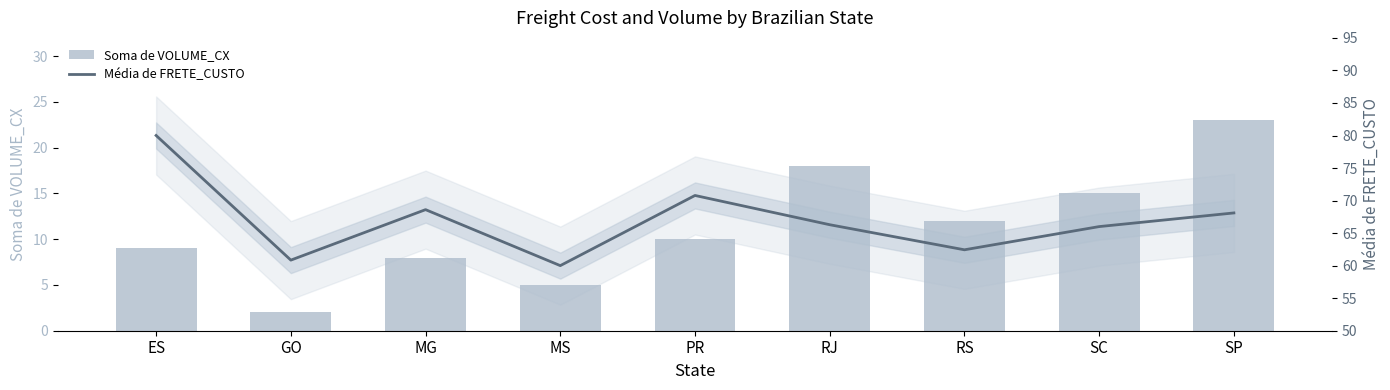

What is the average value of the Soma de VOLUME_CX series?

11.3